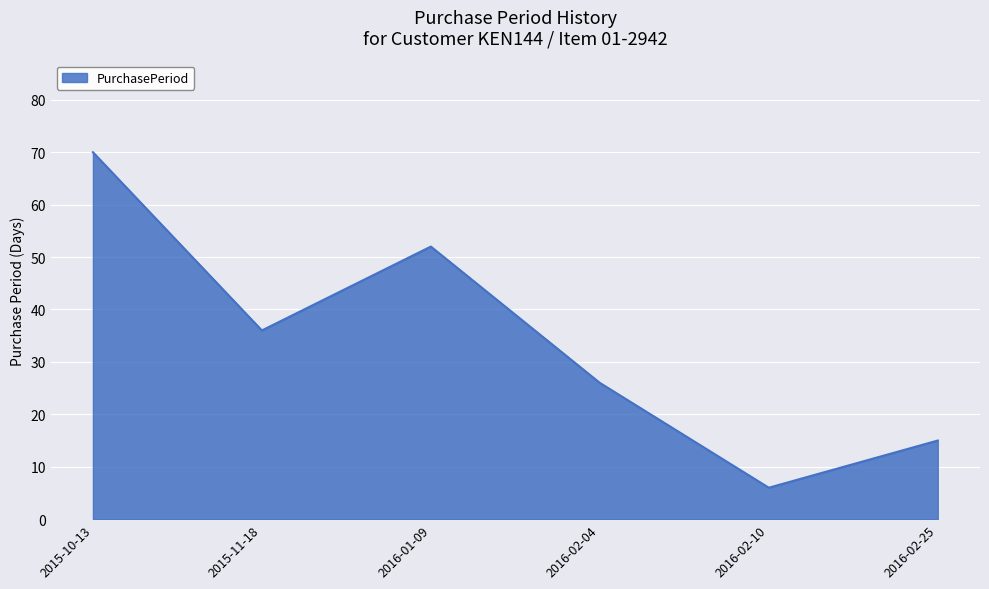

Reading right to left, what are all the values shown in this chart?

2016-02-25=15	2016-02-10=6	2016-02-04=26	2016-01-09=52	2015-11-18=36	2015-10-13=70